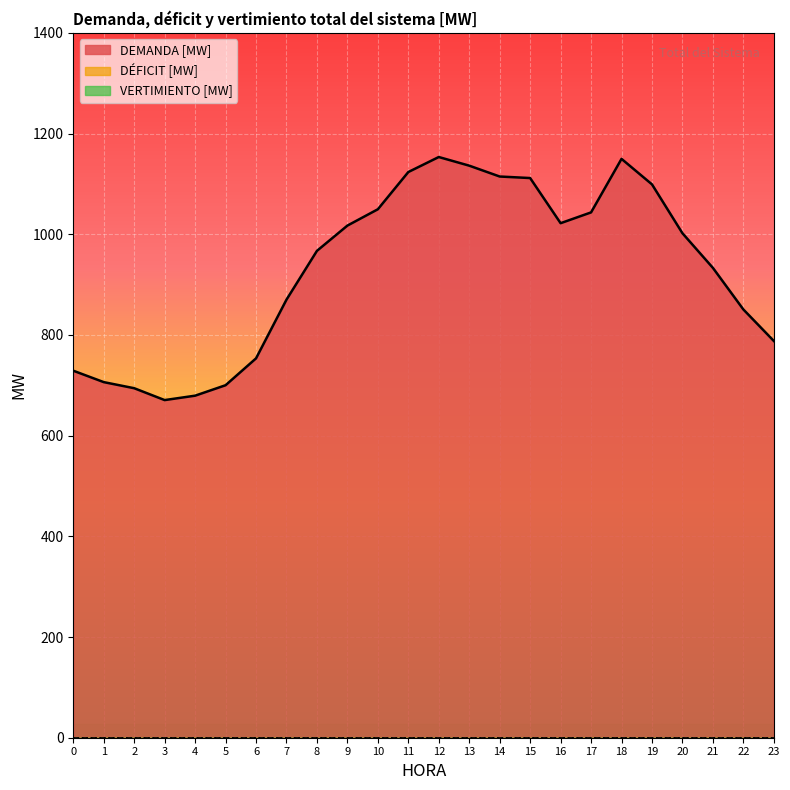

Which series has the largest range (max minus min)?

DEMANDA [MW]